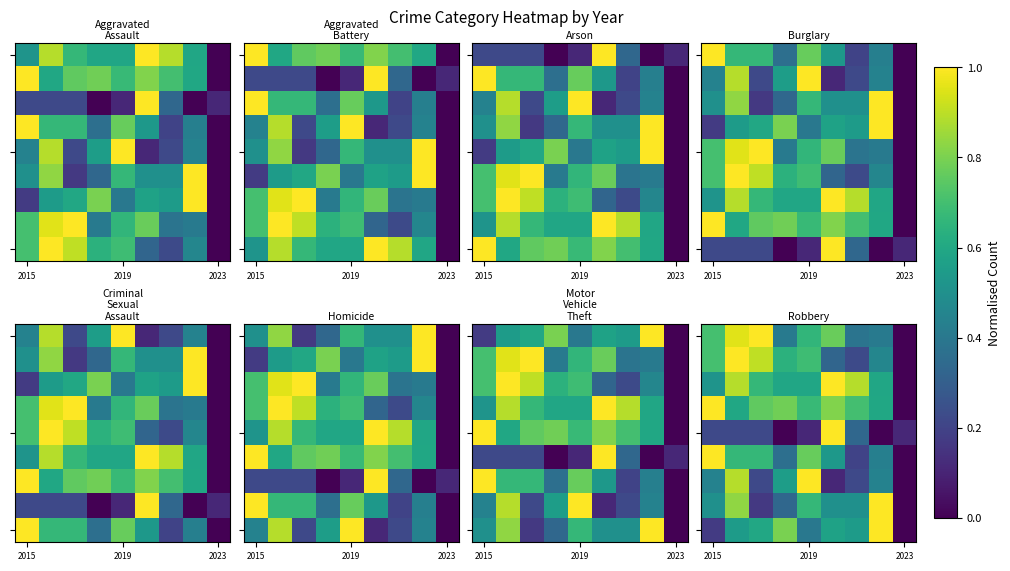

At how many categories does at least one series exceed 0?

9